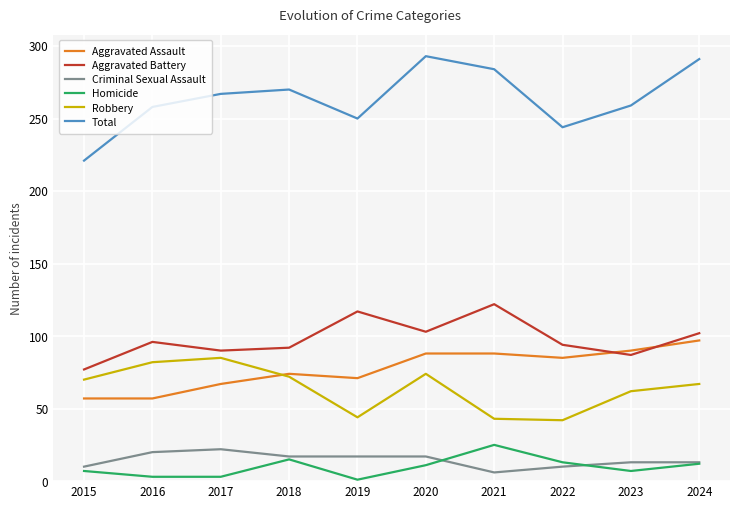

Is the value of Aggravated Assault at 2021 greater than the value of Homicide at 2023?

Yes